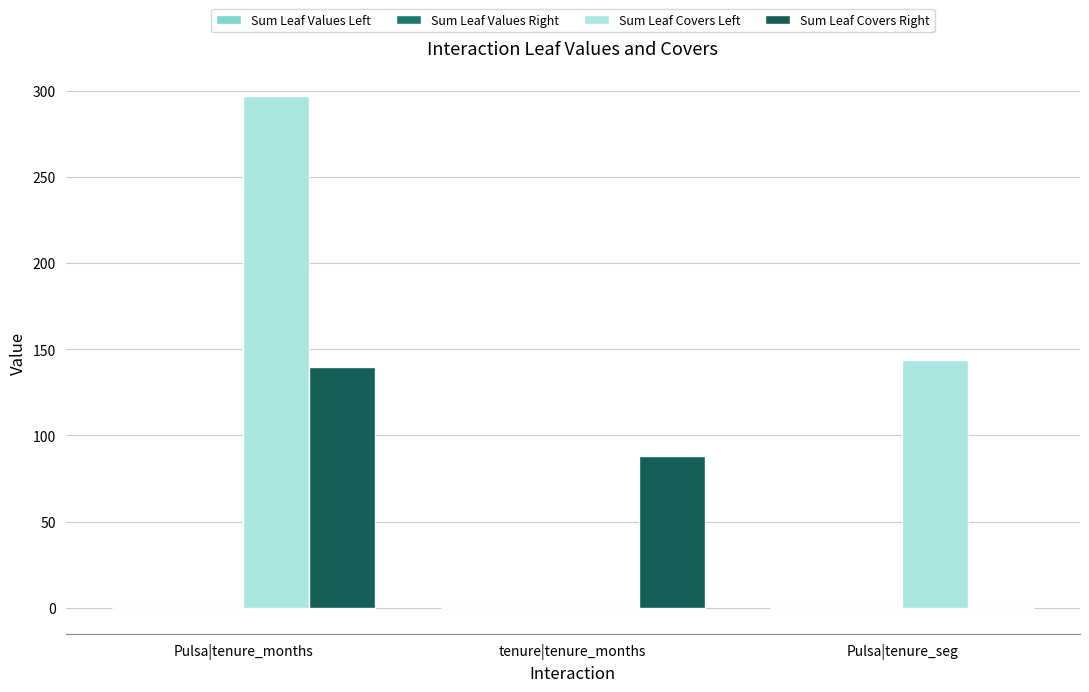

What is the sum of all Sum Leaf Covers Right values?

228.3